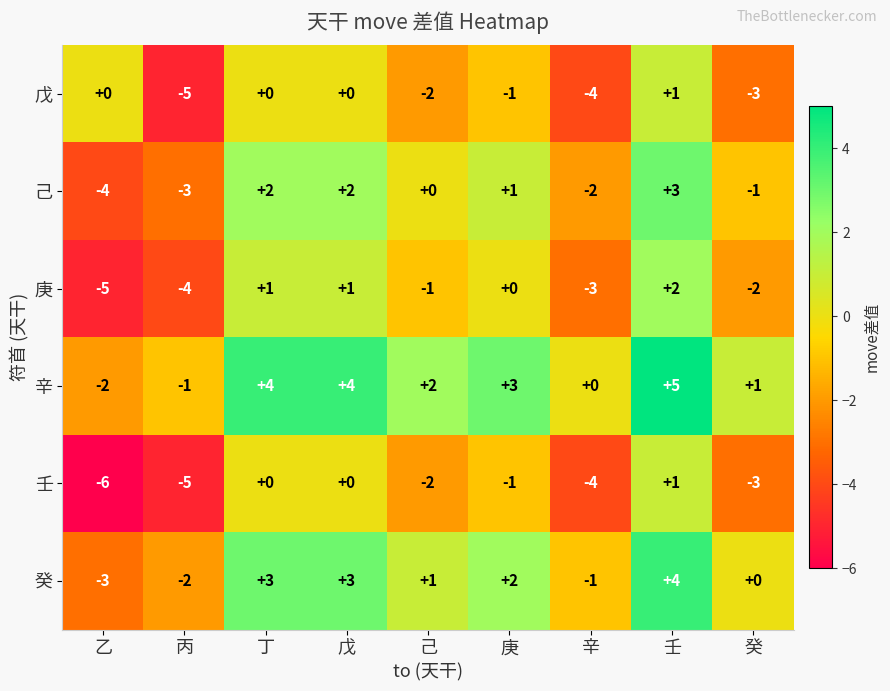

What is the greatest value displayed?

5